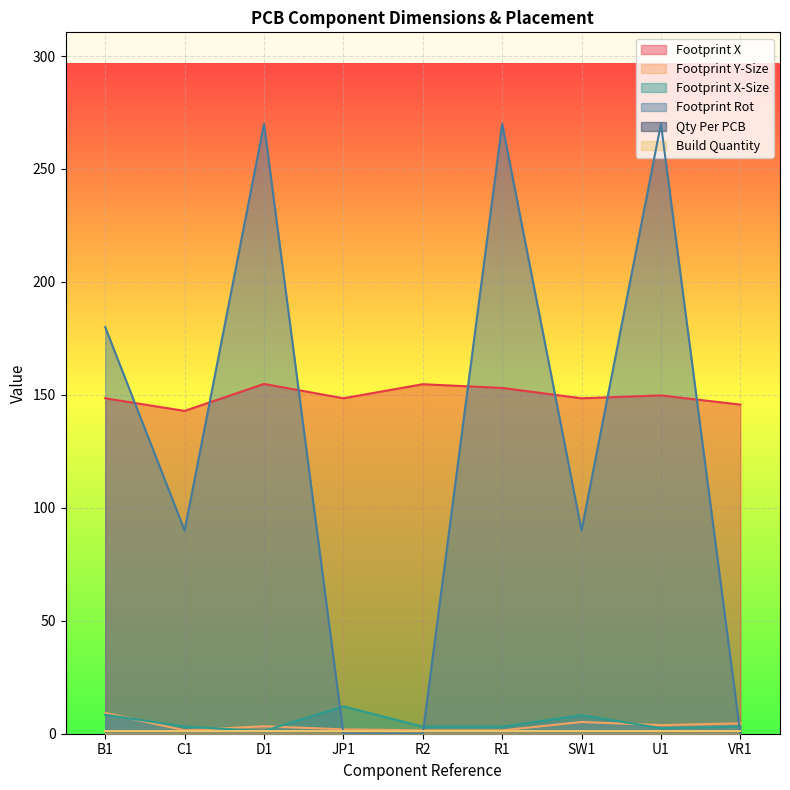

What is the greatest value displayed?

270.0